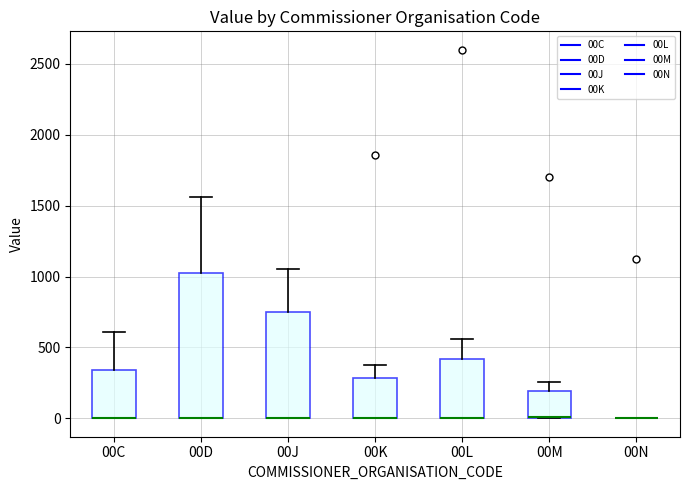

Reading left to right, transcribe this box plot: for each box, give where its median line is, the range the box spans, and where its two whiskers end, as read against the y-axis. The values are not printed on the chart, so give them approximately, as read against the axis.

00C: median 0 (drawn on the box's lower edge), box 0 to 350, whiskers 0 to 600
00D: median 0 (drawn on the box's lower edge), box 0 to 1000, whiskers 0 to 1550
00J: median 0 (drawn on the box's lower edge), box 0 to 750, whiskers 0 to 1050
00K: median 0 (drawn on the box's lower edge), box 0 to 300, whiskers 0 to 400
00L: median 0 (drawn on the box's lower edge), box 0 to 400, whiskers 0 to 550
00M: median 0 (drawn on the box's lower edge), box 0 to 200, whiskers 0 to 250
00N: box collapsed to a line at 0, whiskers 0 to 0